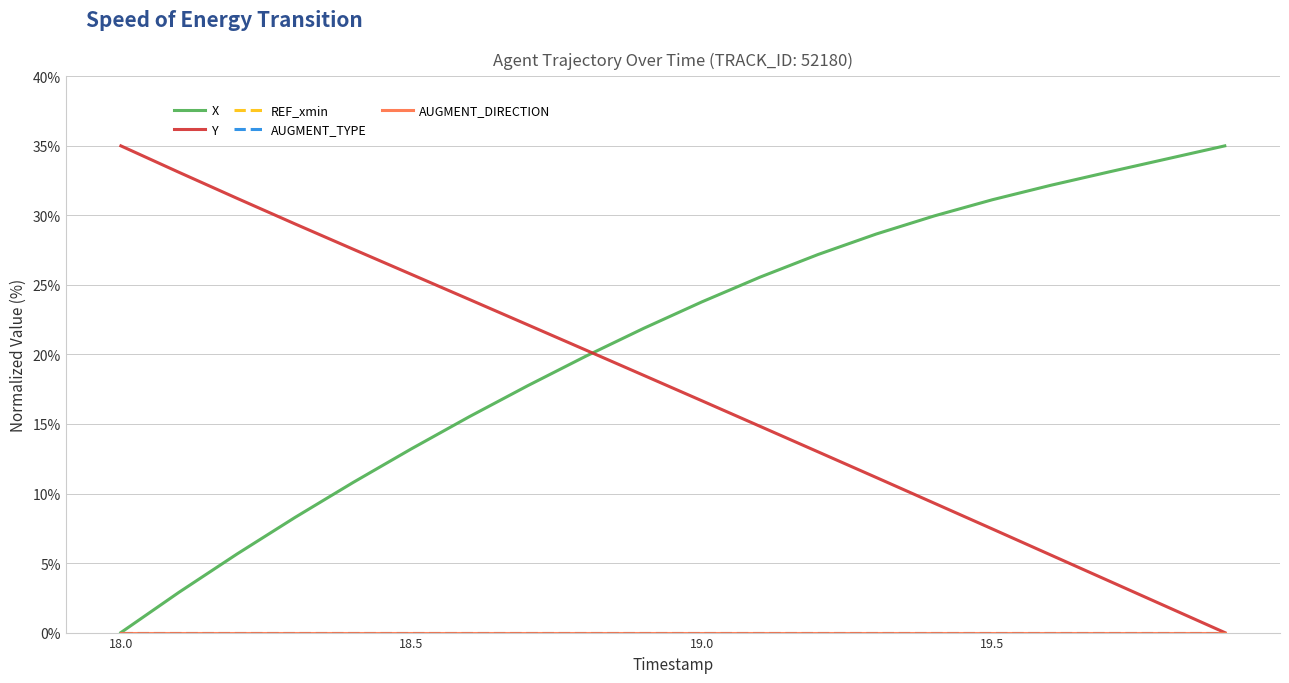

True or false: Y and AUGMENT_TYPE intersect in this chart.

False